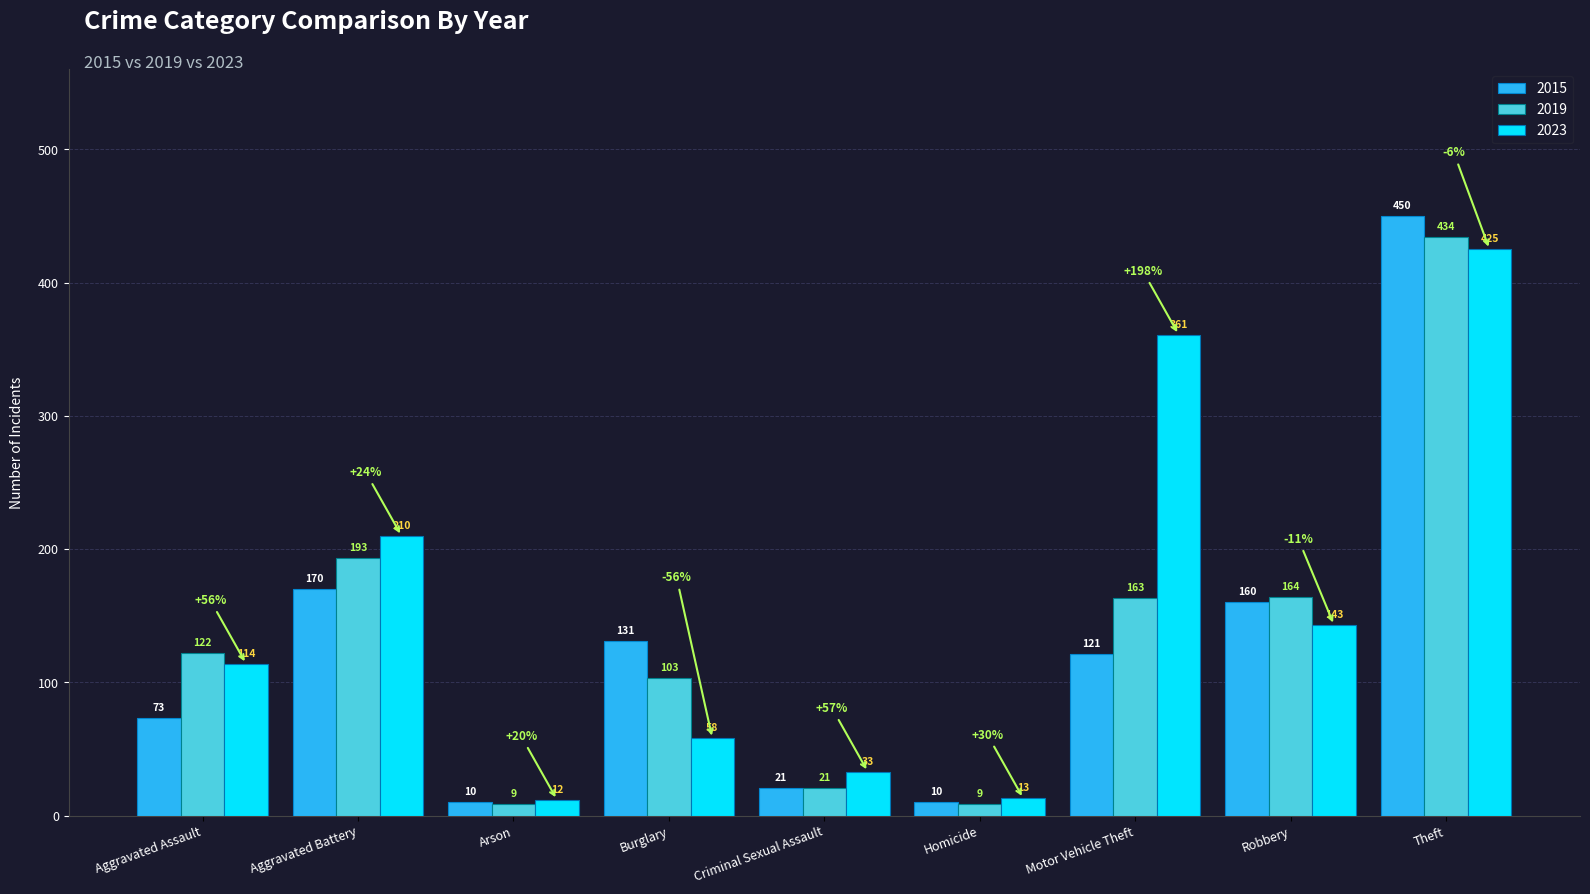

What is the minimum value shown in the chart?

9